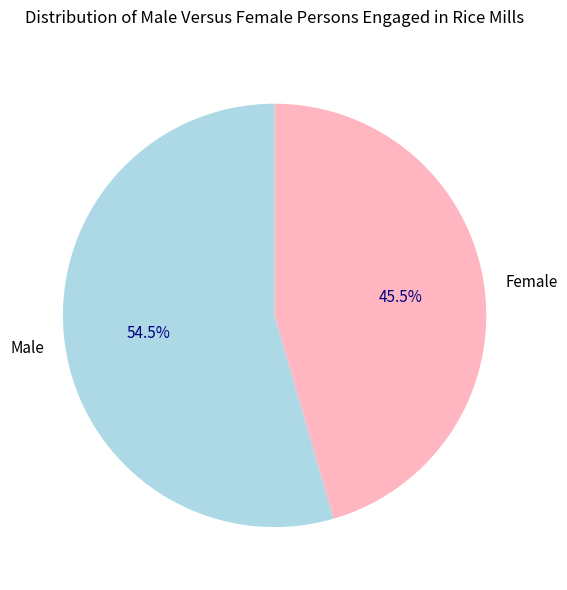

Does any single category account for the majority?

Yes